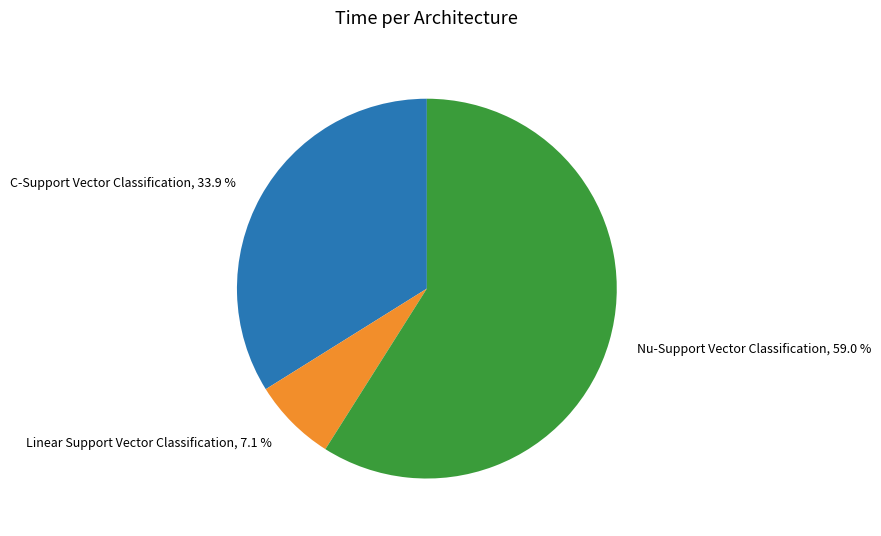

To the nearest percent, what is the difference between the C-Support Vector Classification and Linear Support Vector Classification slice percentages?

27%